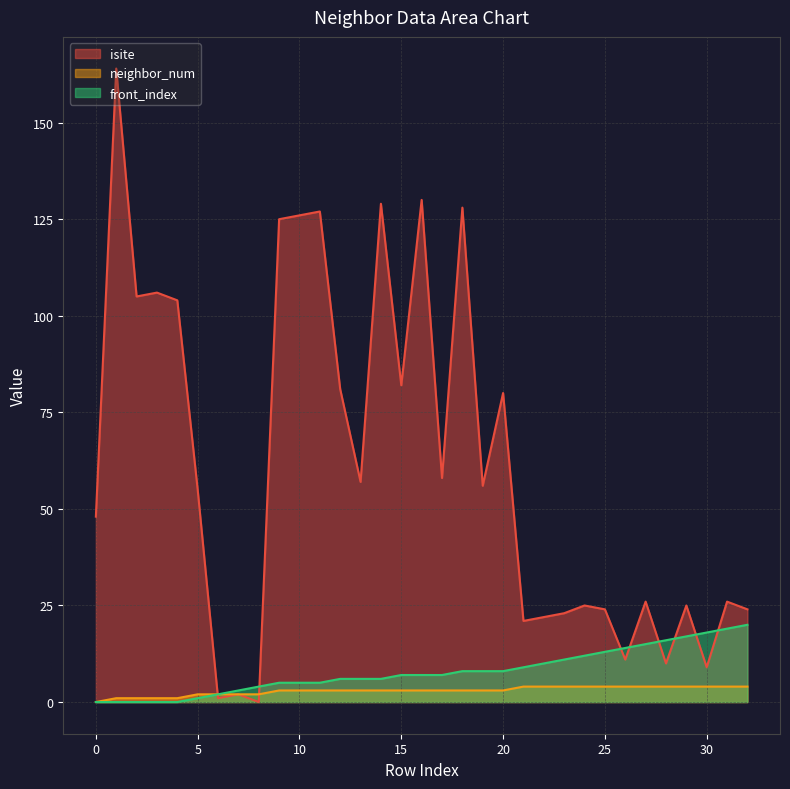

True or false: front_index and neighbor_num intersect in this chart.

False